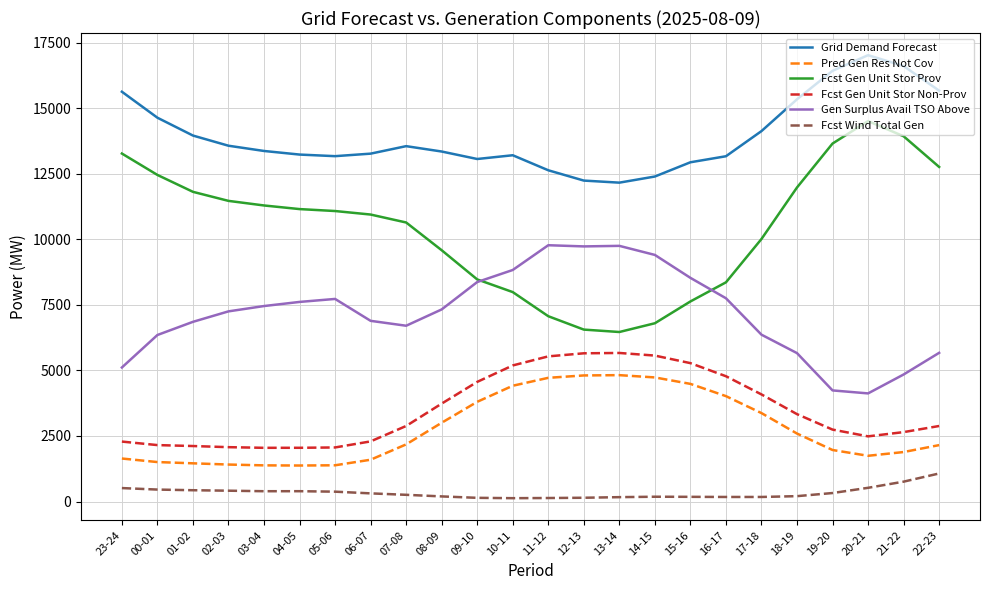

The value of Grid Demand Forecast at 16-17 is 13166. True or false?

True